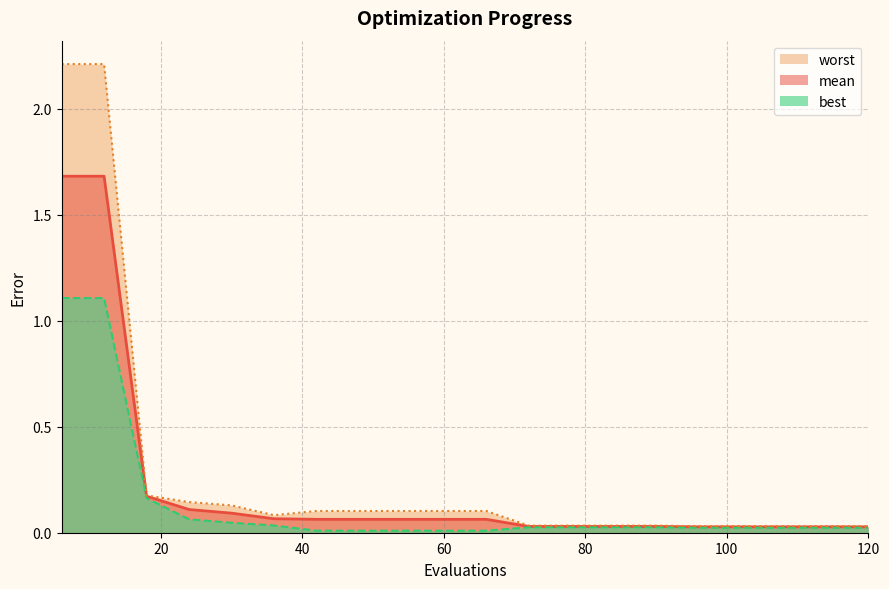

What is the value of the worst point at the 10th from the left?

0.1